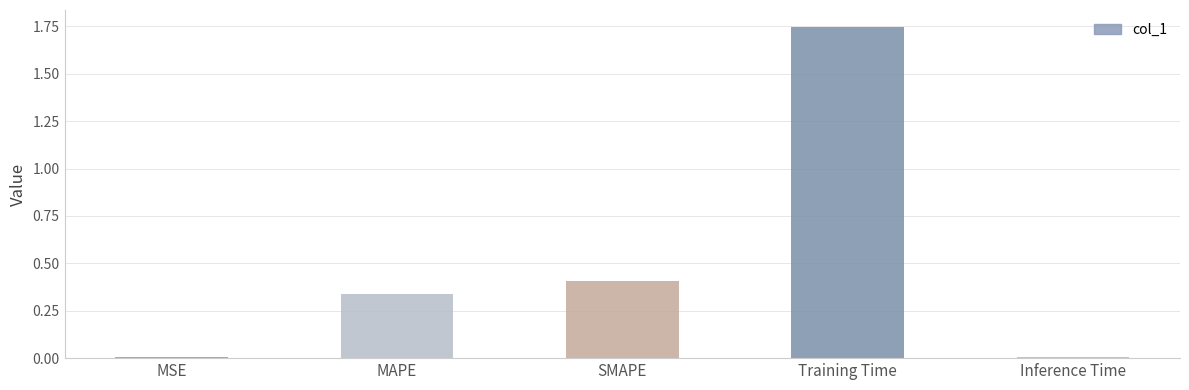

How many series are shown in this chart?

1